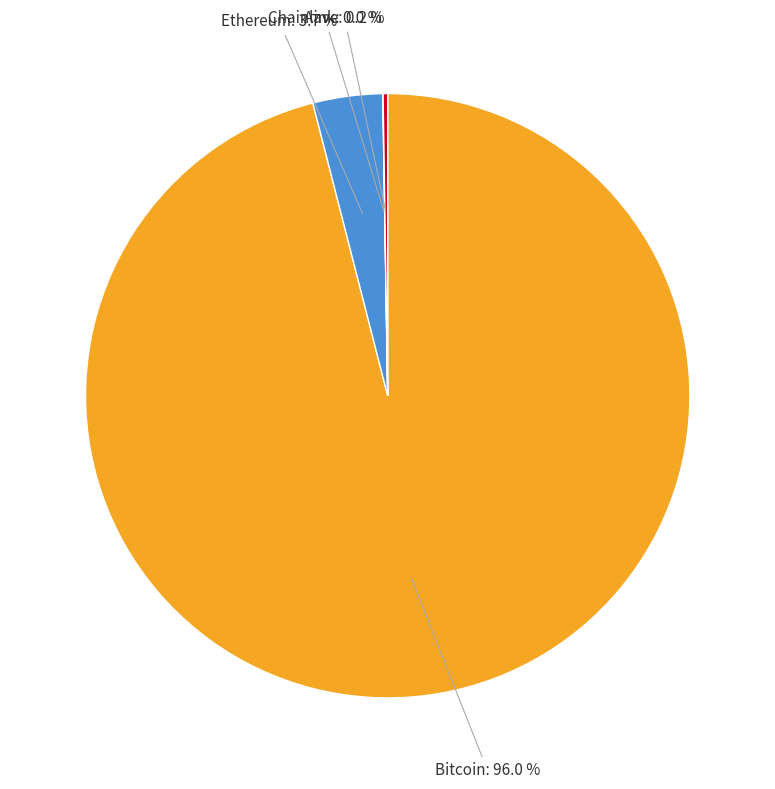

Is there a majority slice in this chart?

Yes